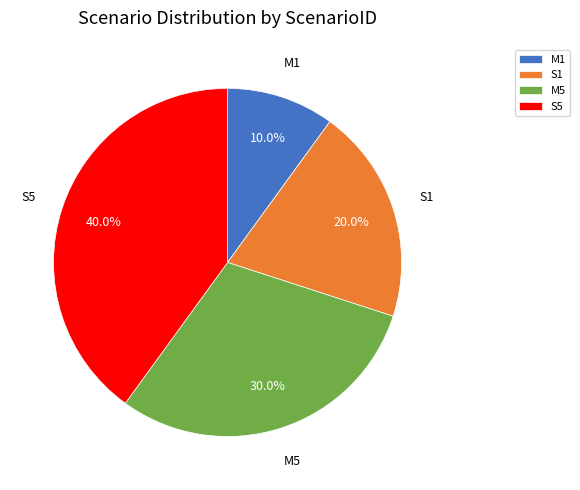

Between M5 and M1, which is larger?

M5